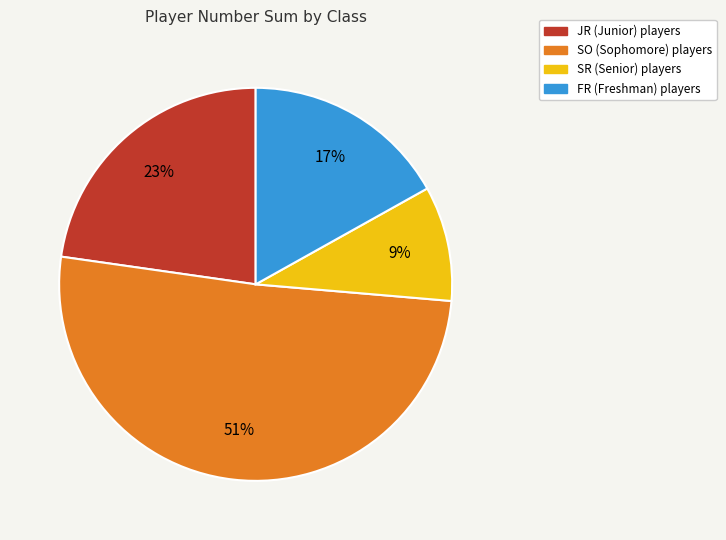

How many segments does this pie chart have?

4